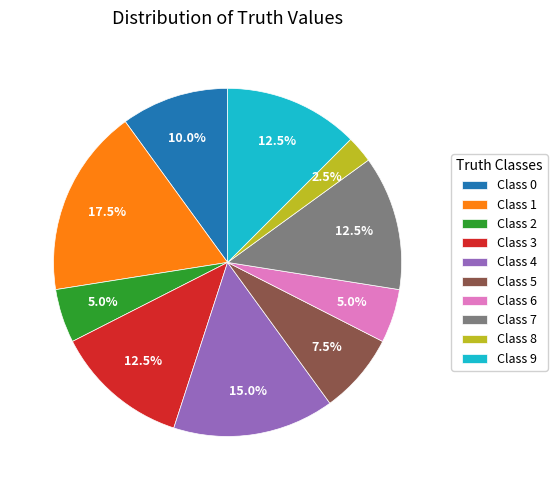

What is the ratio of the value at Class 4 to the value at Class 7?

1.2